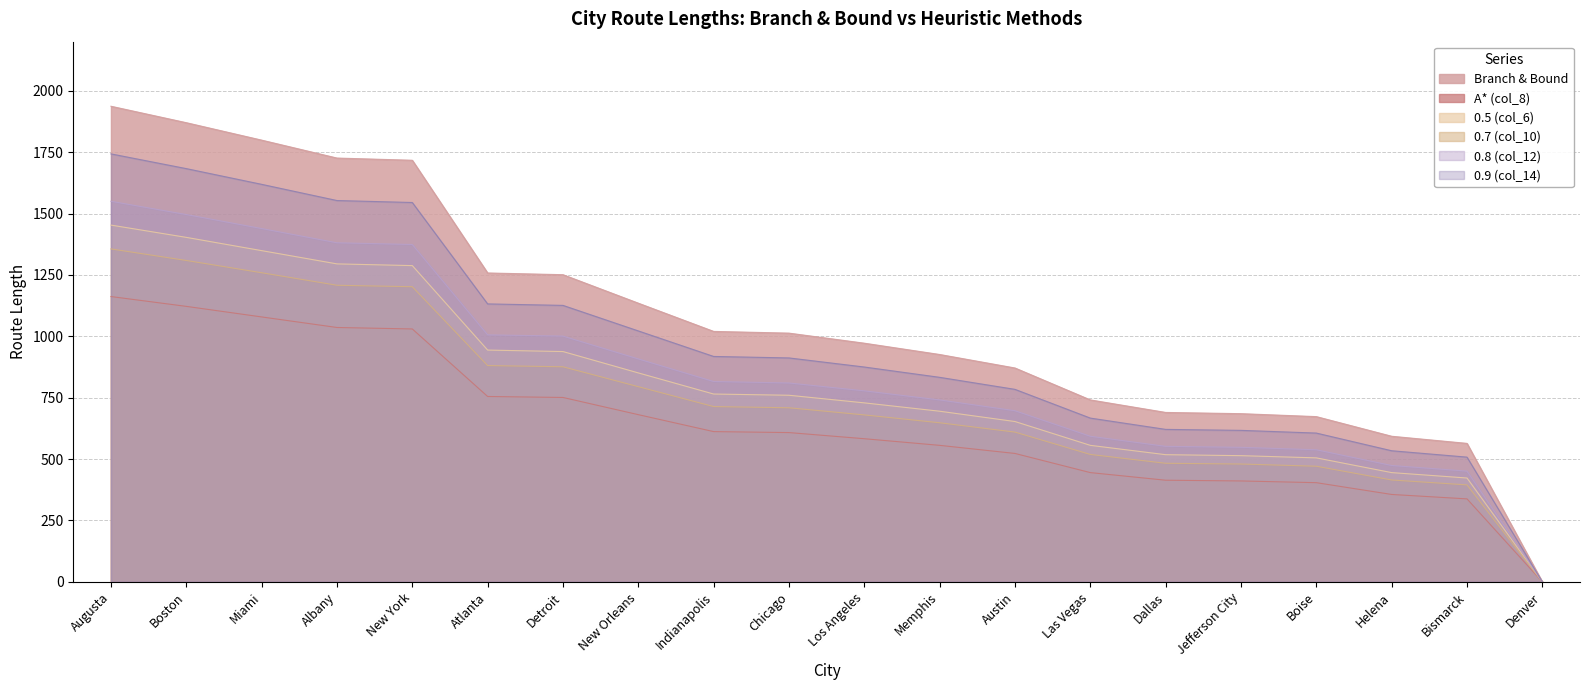

What is the average value of the 0.9 (col_14) series?

965